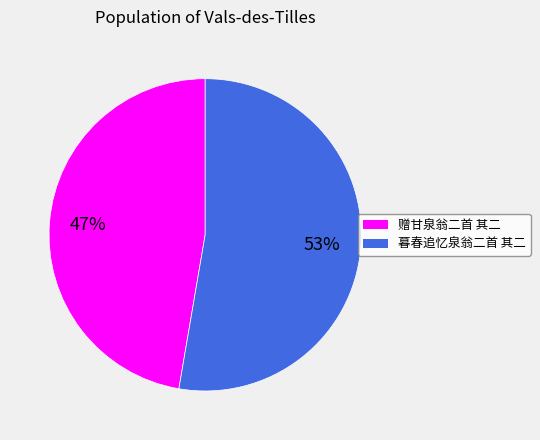

Which has a higher value, 暮春追忆泉翁二首 其二 or 赠甘泉翁二首 其二?

暮春追忆泉翁二首 其二